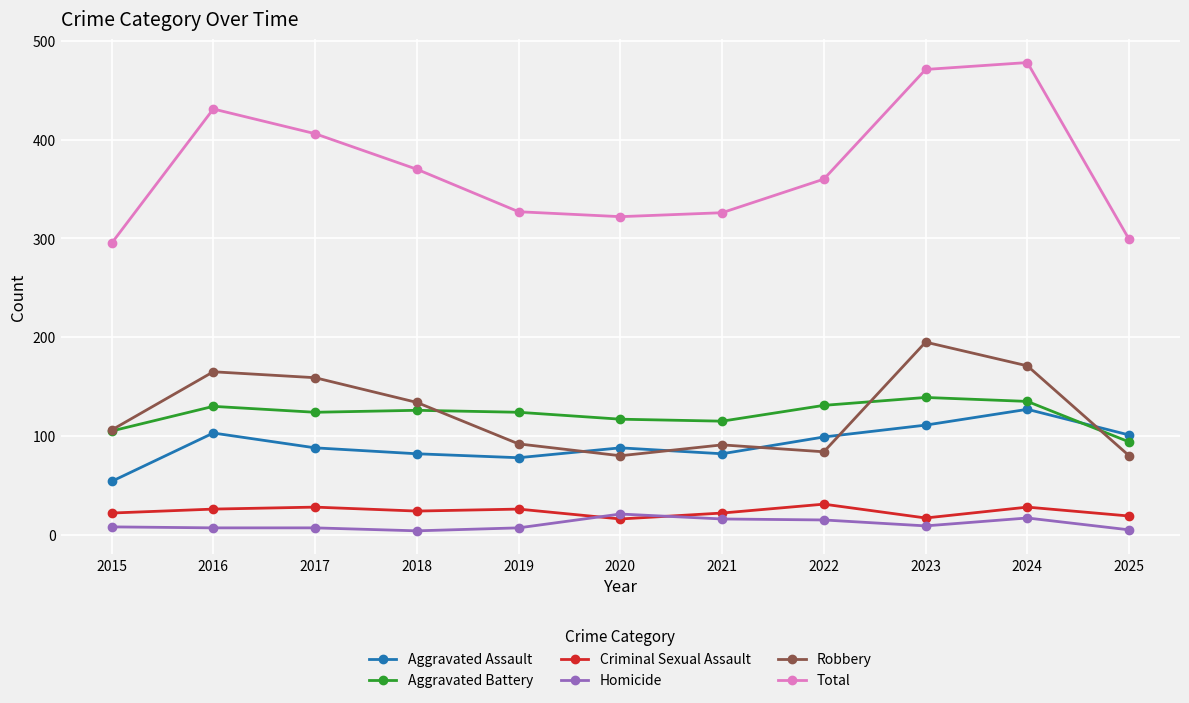

Rank the series at 2019 from highest to lowest value.

Total, Aggravated Battery, Robbery, Aggravated Assault, Criminal Sexual Assault, Homicide